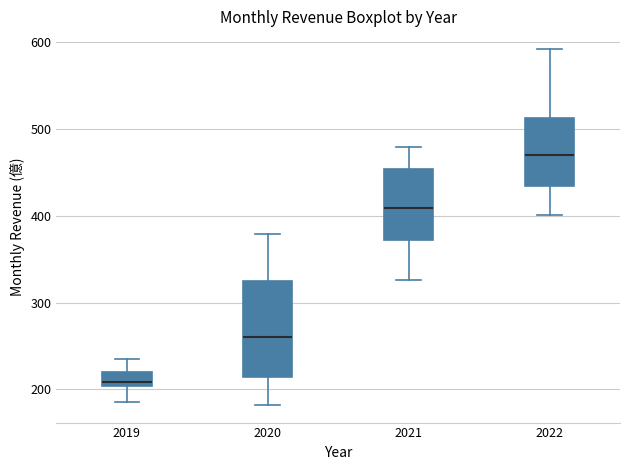

Reading left to right, transcribe this box plot: for each box, give where its median line is, the range the box spans, and where its two whiskers end, as read against the y-axis. The values are not printed on the chart, so give them approximately, as read against the axis.

2019: median 210, box 200 to 220, whiskers 190 to 230
2020: median 260, box 210 to 330, whiskers 180 to 380
2021: median 410, box 370 to 450, whiskers 330 to 480
2022: median 470, box 430 to 510, whiskers 400 to 590